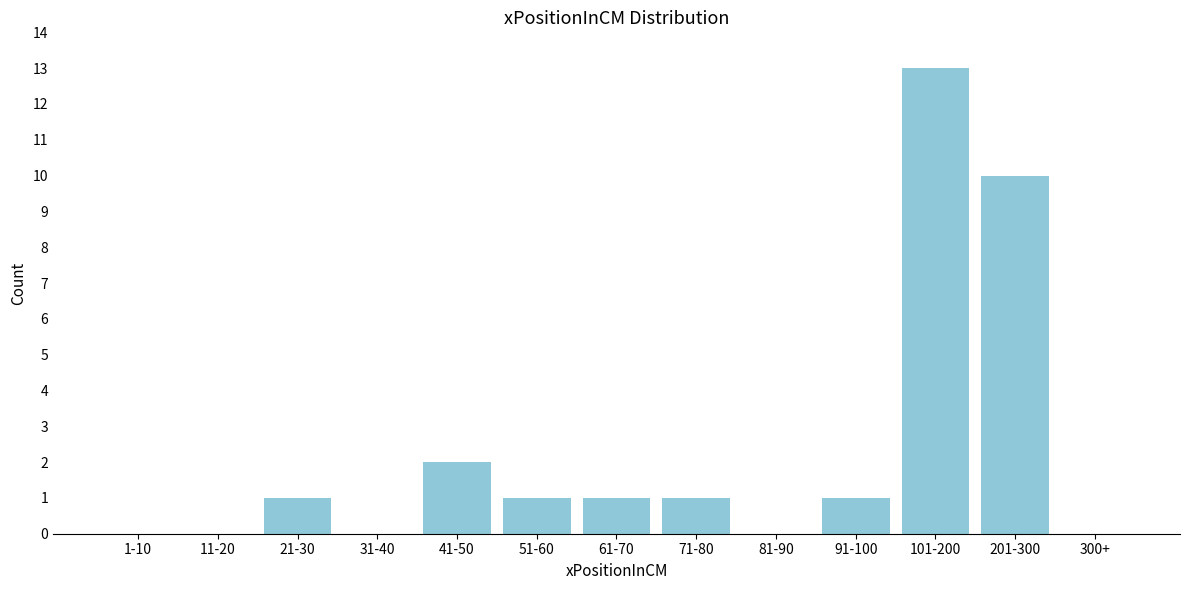

Reading left to right, what are all the values shown in this chart?

1-10=0	11-20=0	21-30=1	31-40=0	41-50=2	51-60=1	61-70=1	71-80=1	81-90=0	91-100=1	101-200=13	201-300=10	300+=0